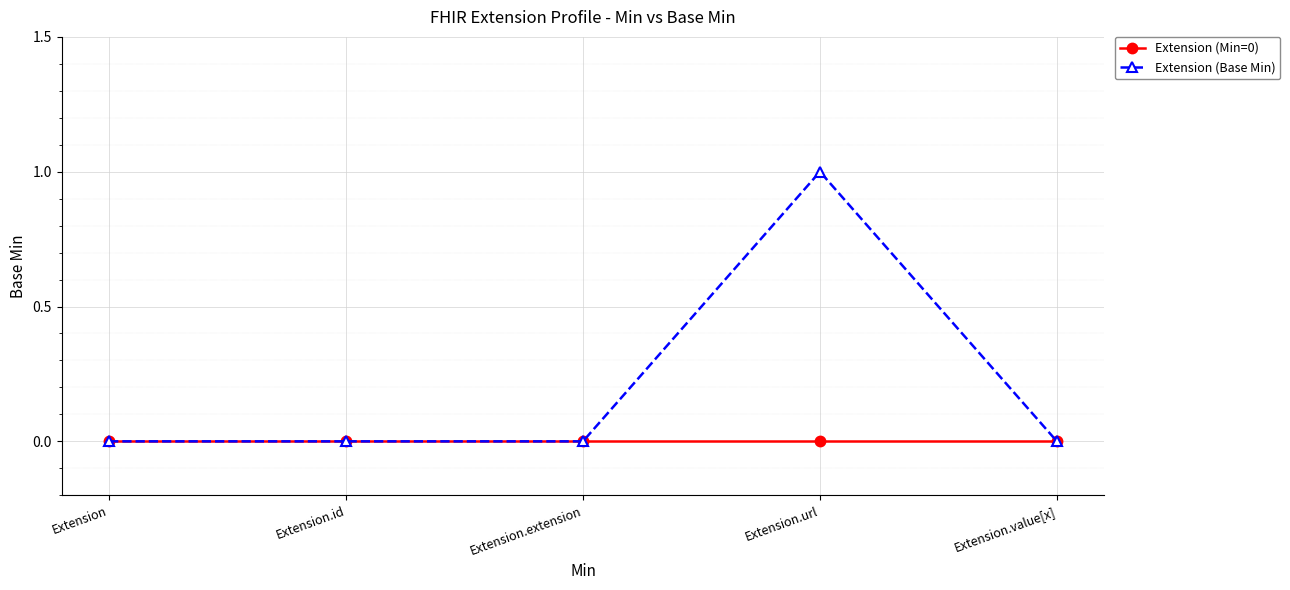

At which category is the sum across all series the highest?

Extension.url